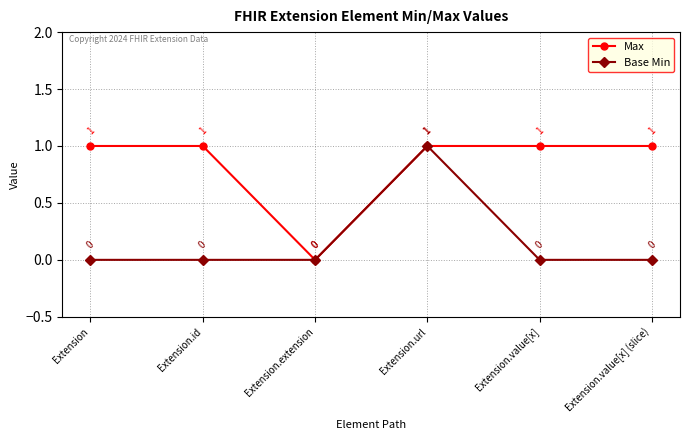

True or false: Max has more than 1 interior local peaks.

False